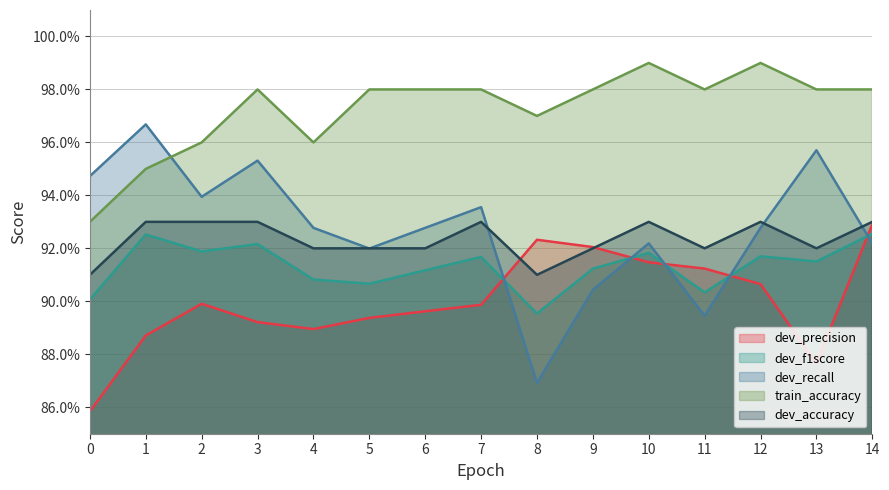

Reading right to left, what are all the values shown in this chart?

dev_precision: 14=0.9	13=0.9	12=0.9	11=0.9	10=0.9	9=0.9	8=0.9	7=0.9	6=0.9	5=0.9	4=0.9	3=0.9	2=0.9	1=0.9	0=0.9
dev_f1score: 14=0.9	13=0.9	12=0.9	11=0.9	10=0.9	9=0.9	8=0.9	7=0.9	6=0.9	5=0.9	4=0.9	3=0.9	2=0.9	1=0.9	0=0.9
dev_recall: 14=0.9	13=1.0	12=0.9	11=0.9	10=0.9	9=0.9	8=0.9	7=0.9	6=0.9	5=0.9	4=0.9	3=1.0	2=0.9	1=1.0	0=0.9
train_accuracy: 14=1.0	13=1.0	12=1.0	11=1.0	10=1.0	9=1.0	8=1.0	7=1.0	6=1.0	5=1.0	4=1.0	3=1.0	2=1.0	1=0.9	0=0.9
dev_accuracy: 14=0.9	13=0.9	12=0.9	11=0.9	10=0.9	9=0.9	8=0.9	7=0.9	6=0.9	5=0.9	4=0.9	3=0.9	2=0.9	1=0.9	0=0.9